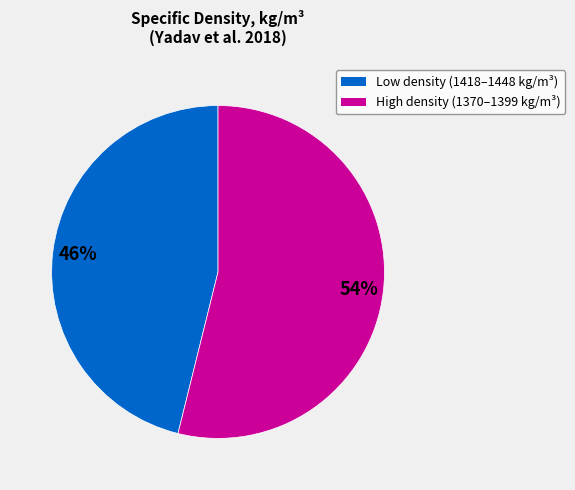

Does any single category account for the majority?

Yes